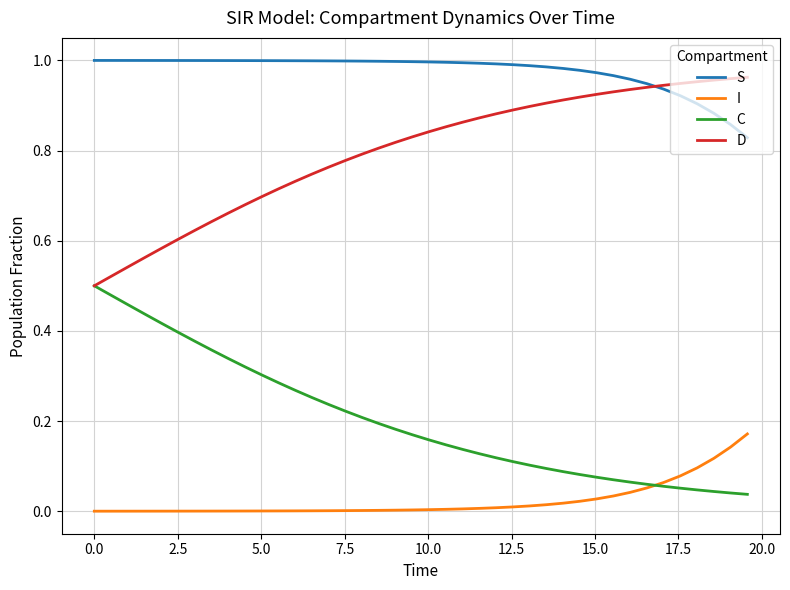

Which series has the largest total across all categories?

S